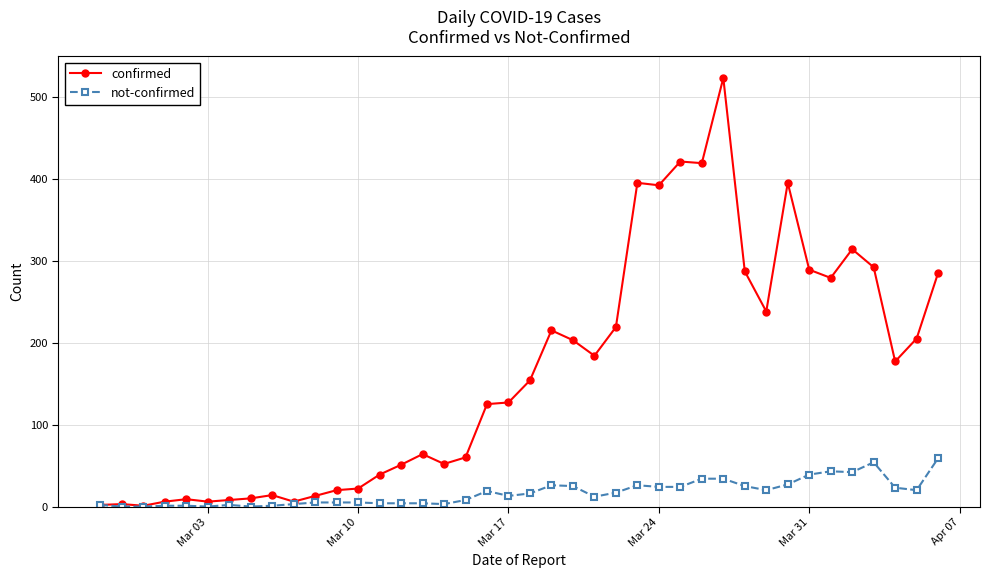

What is the greatest value displayed?

523